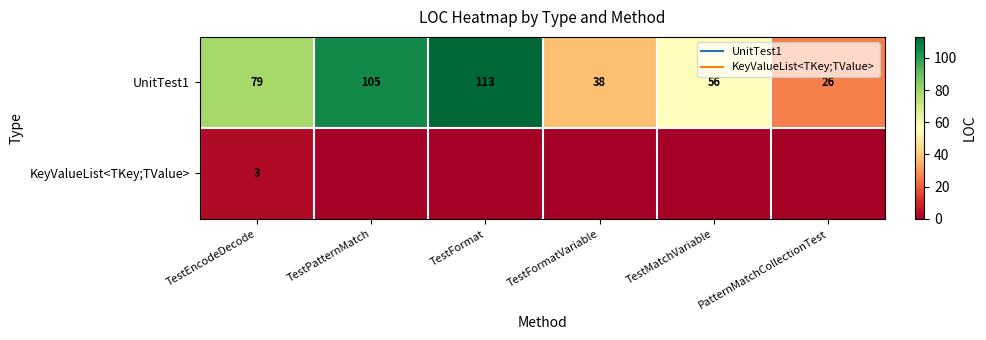

The KeyValueList<TKey;TValue> series shows 1 at TestFormat. True or false?

False